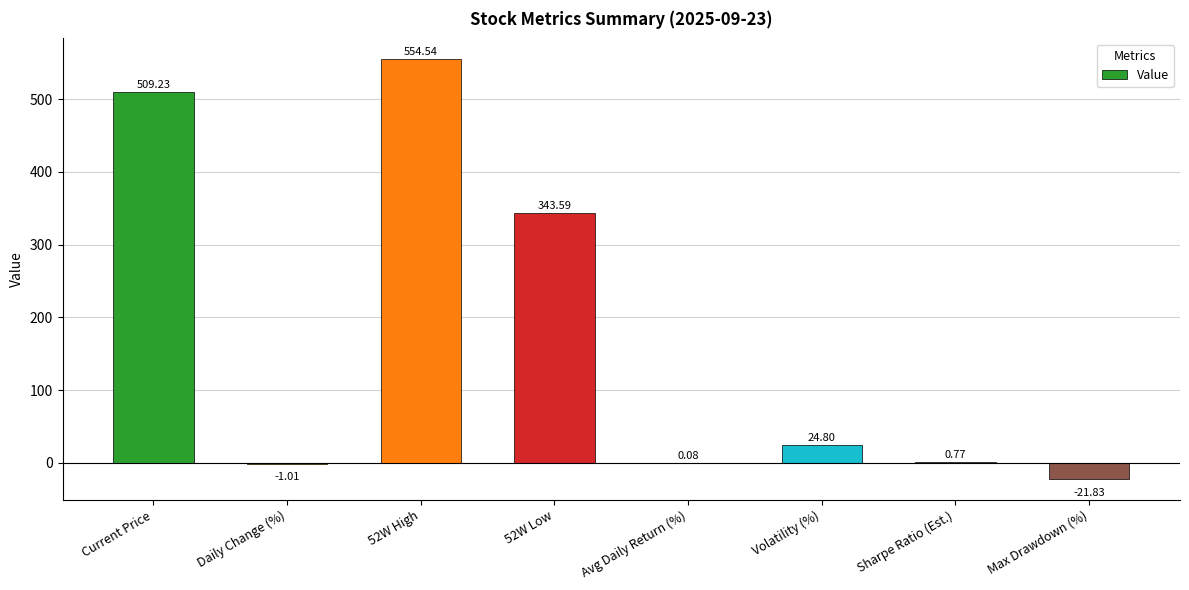

What is the difference between the values at Max Drawdown (%) and 52W Low?

365.4